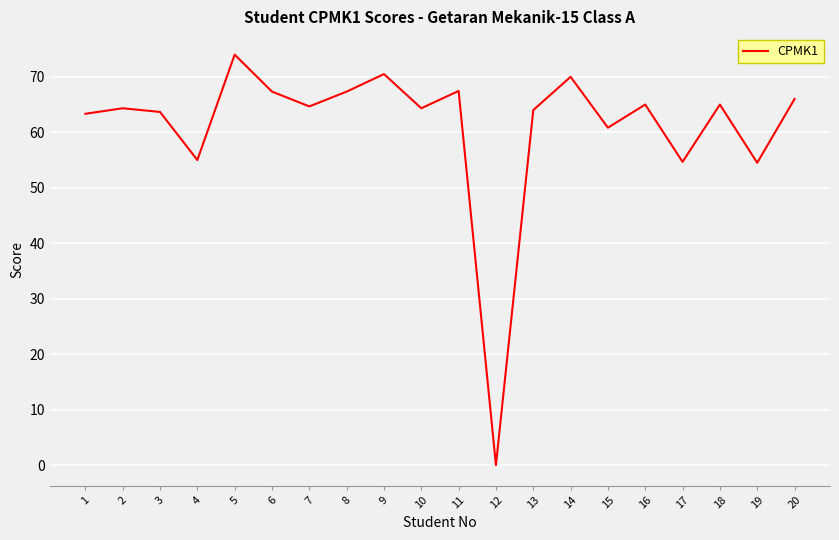

Which has a higher value, 9 or 5?

5